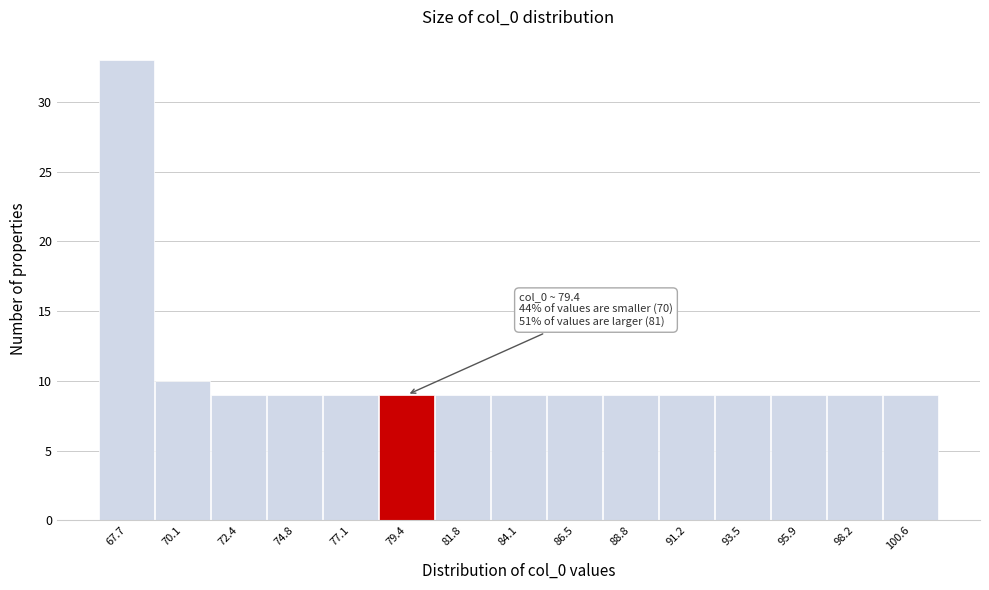

Over which range of the x-axis is the bar tallest?

66.5 to 69.0